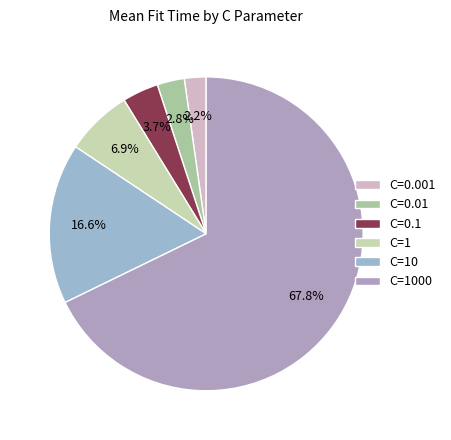

What is the smallest slice in the pie chart?

C=0.001